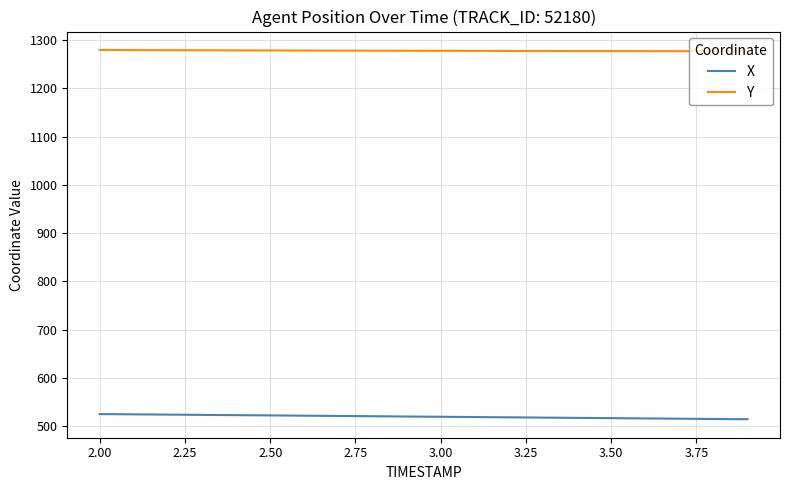

True or false: Y and X intersect in this chart.

False